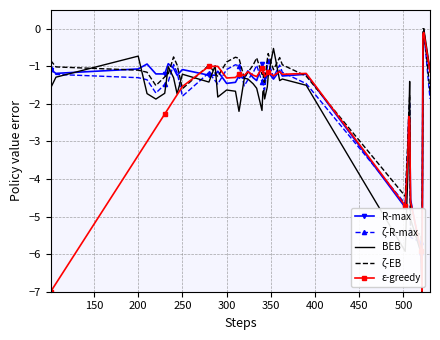

What is the minimum value for R-max?

-7.0